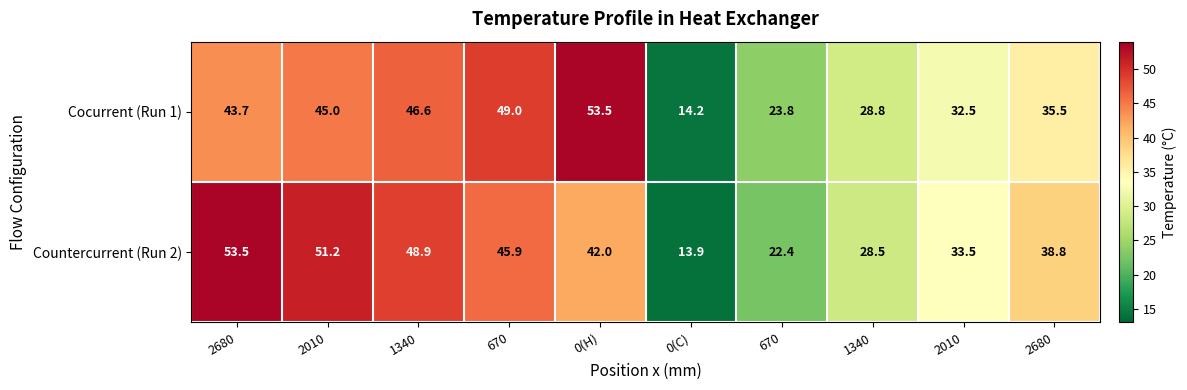

How many data points in Cocurrent (Run 1) are above 43?

5